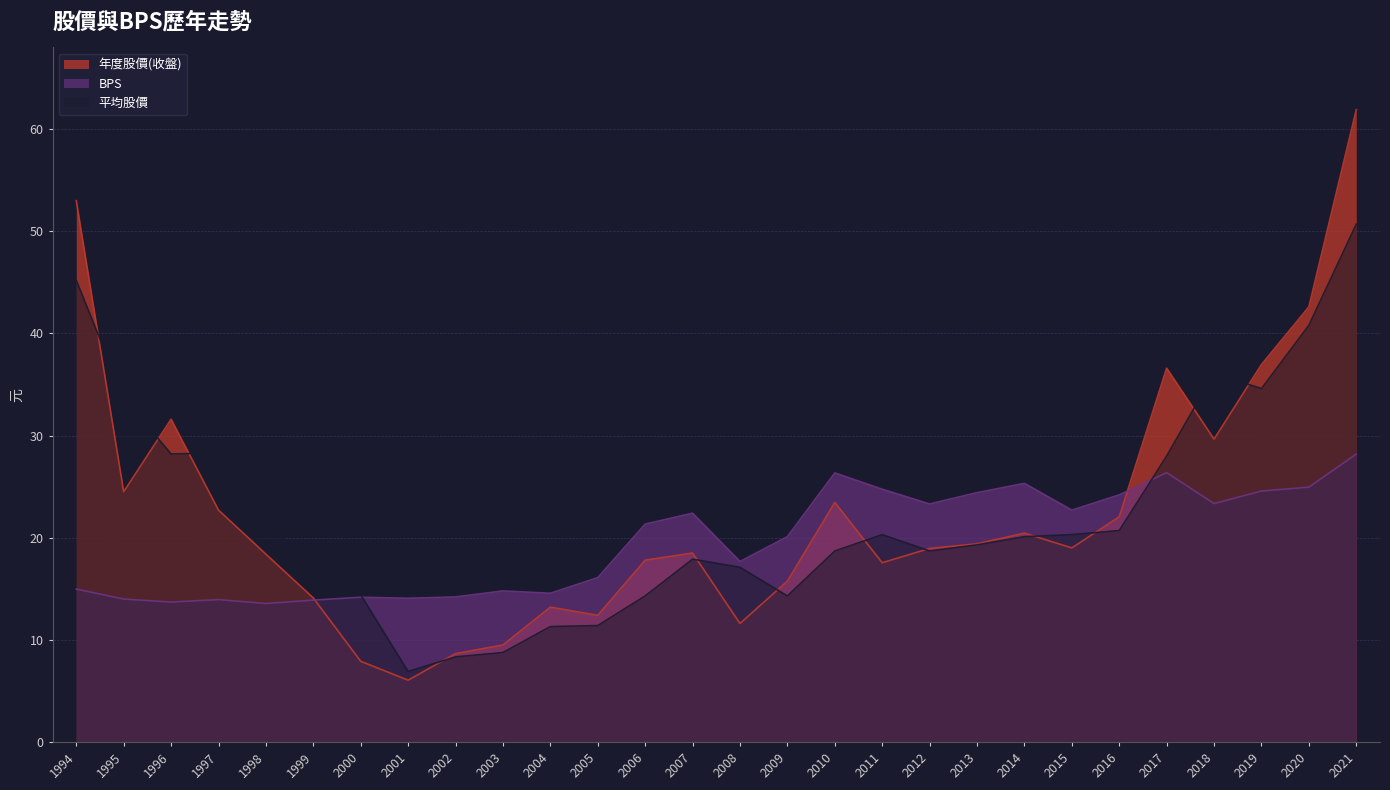

Is it true that BPS equals 15.4 at 2019?

False